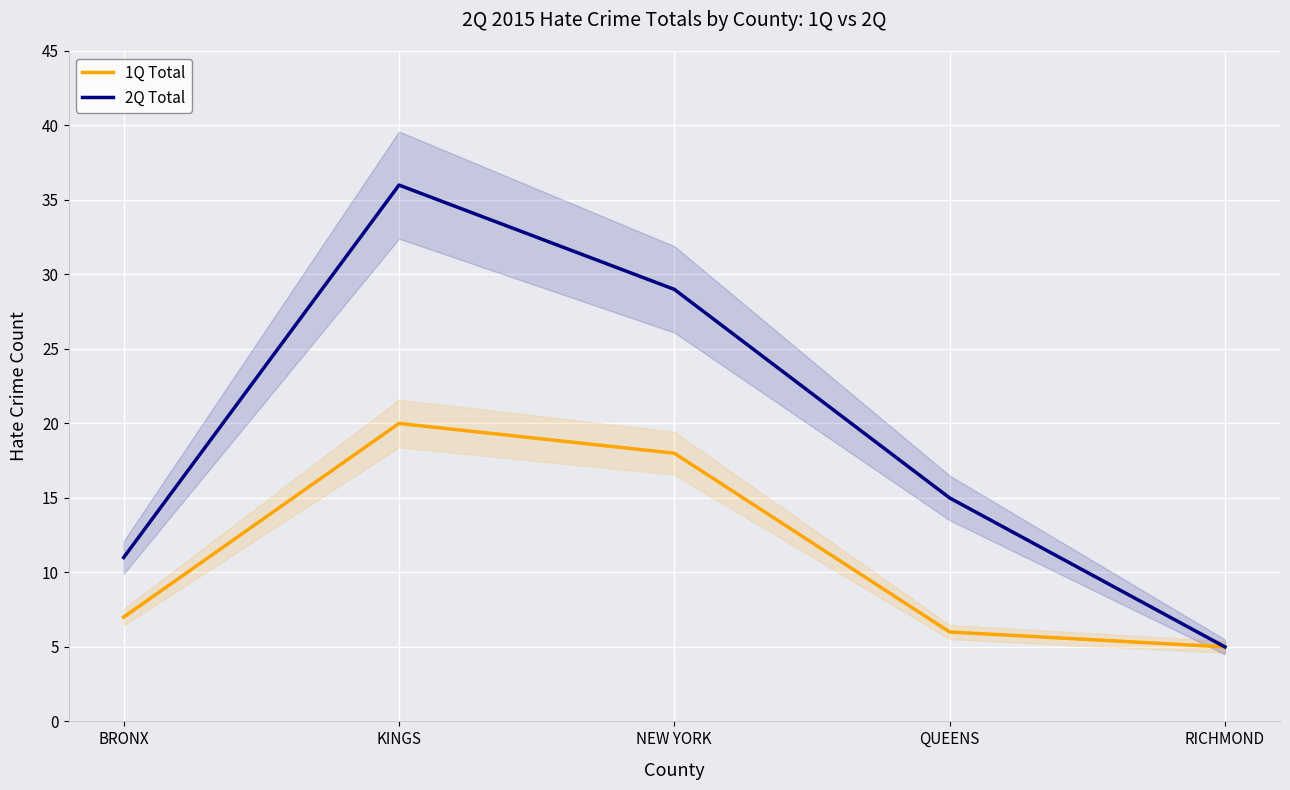

At which category does the chart reach its minimum across all series?

RICHMOND